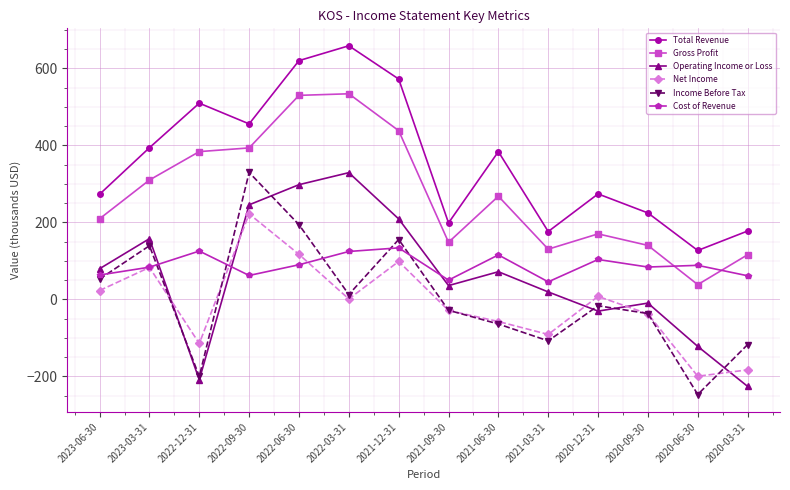

What position from the left is 2021-06-30?

9